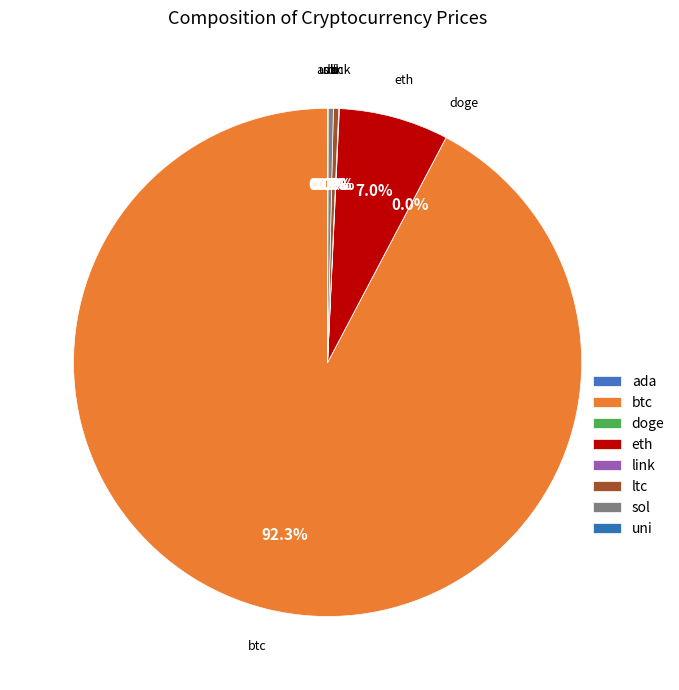

Is it true that sol is 0% of the pie?

True